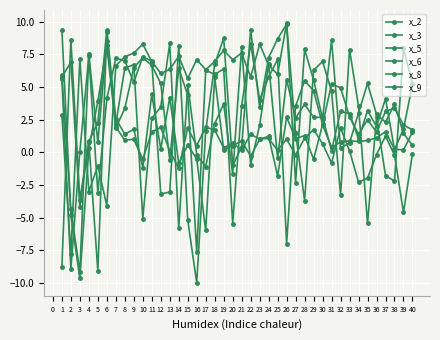

Does the chart have visible grid lines?

Yes